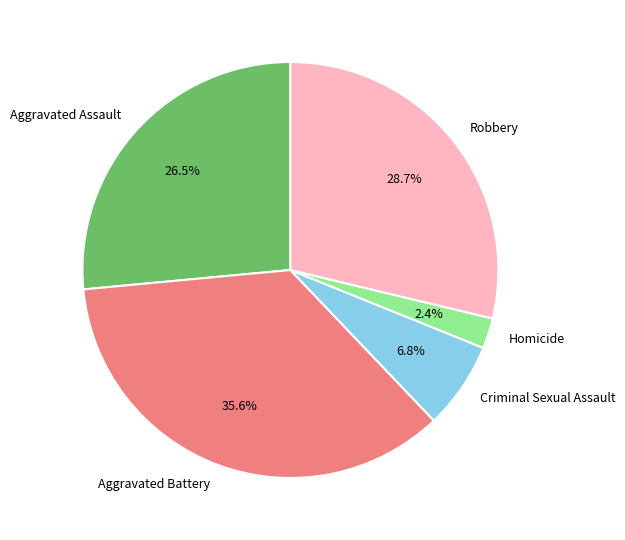

What portion of the pie excludes Robbery?

71.3%